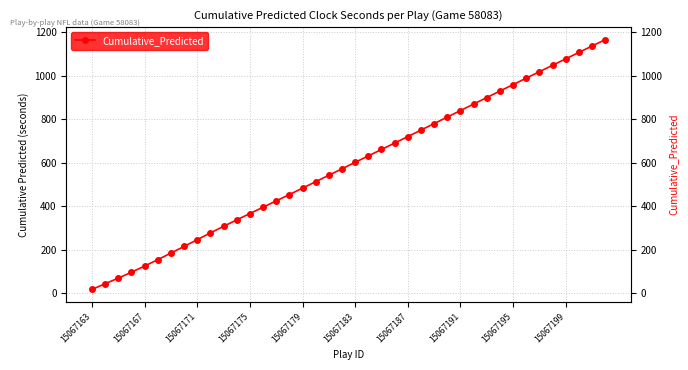

The chart shows a value of 1393.4 at 29. True or false?

False